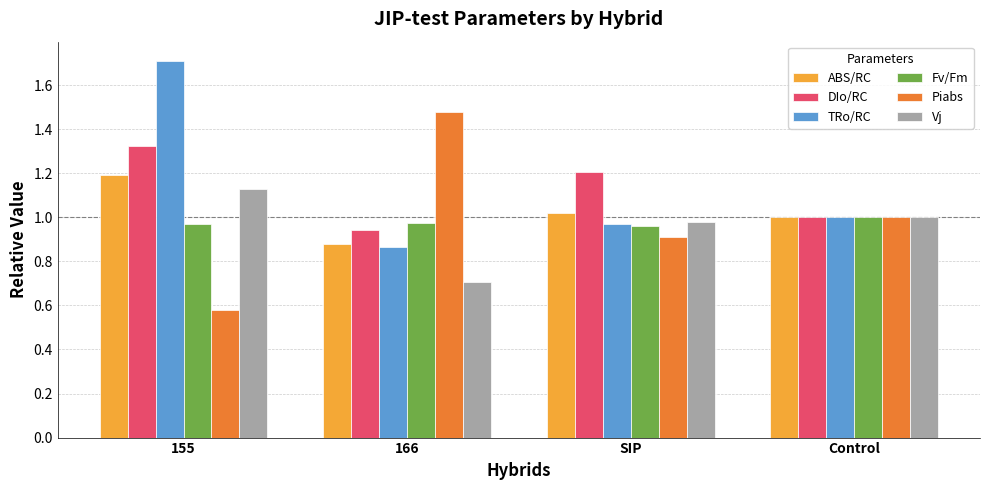

Which series changed the most between 166 and Control?

Piabs